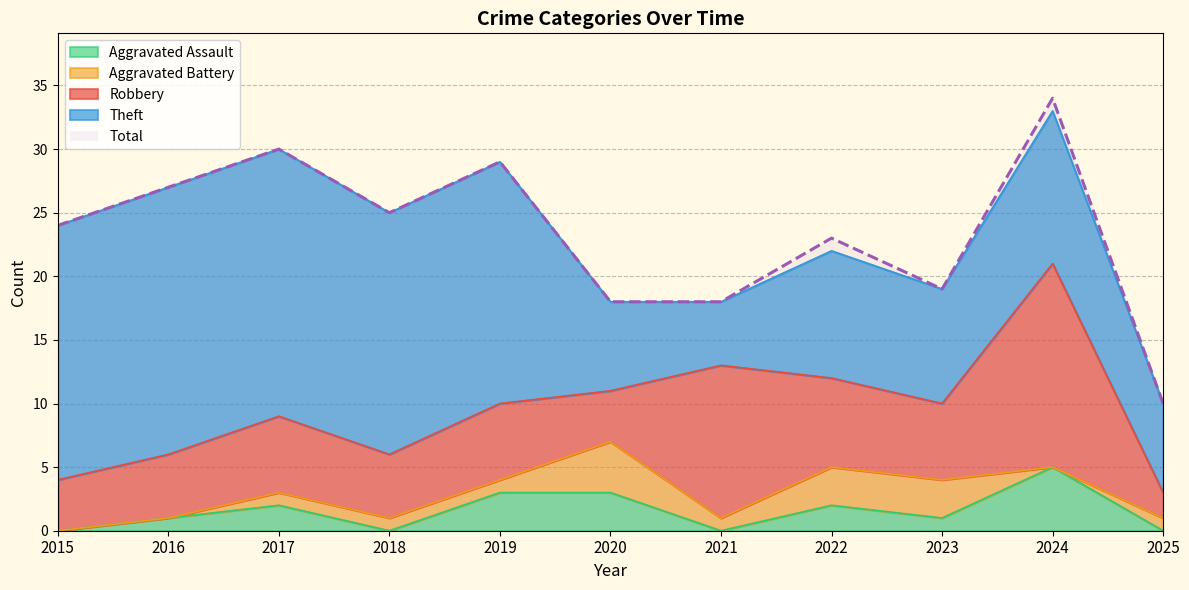

Reading left to right, list all the values displayed in this chart.

Robbery: 4	5	6	5	6	4	12	7	6	16	2
Theft: 20	21	21	19	19	7	5	10	9	12	7
Aggravated Assault: 0	1	2	0	3	3	0	2	1	5	0
Aggravated Battery: 0	0	1	1	1	4	1	3	3	0	1
Total: 24	27	30	25	29	18	18	23	19	34	10